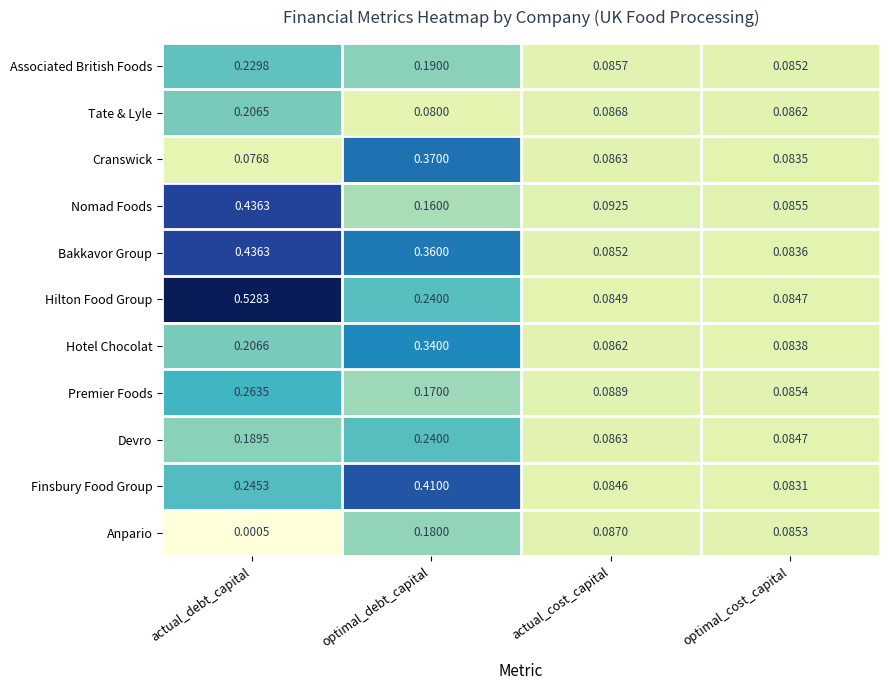

Between actual_debt_capital and actual_cost_capital, which series saw the biggest shift?

Hilton Food Group